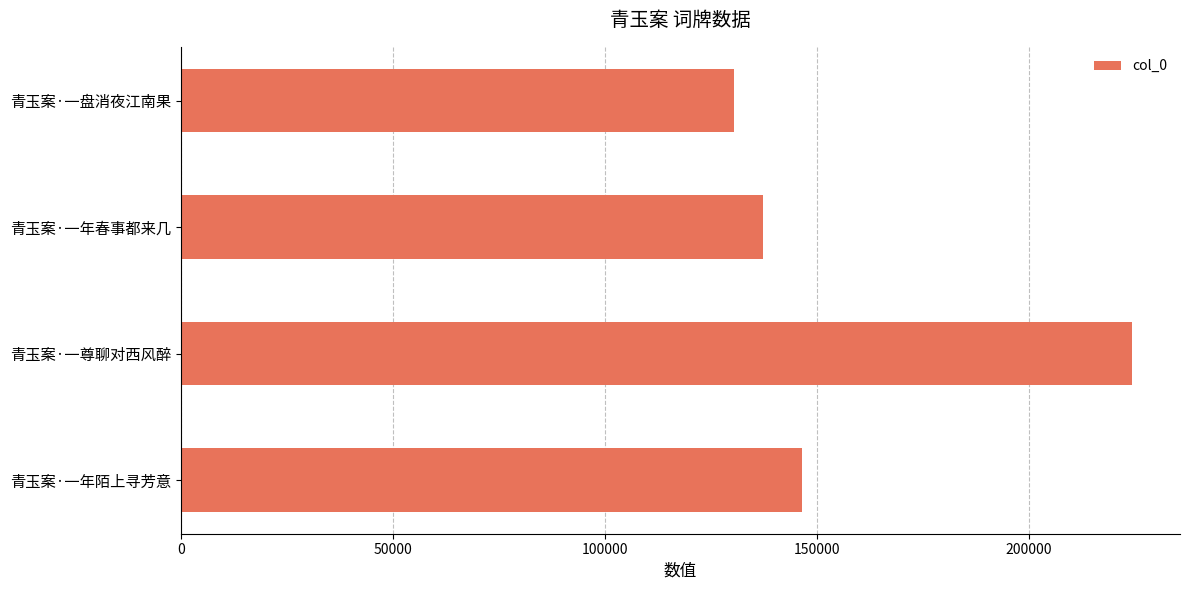

Is it true that the value at 青玉案·一盘消夜江南果 is 130456?

True